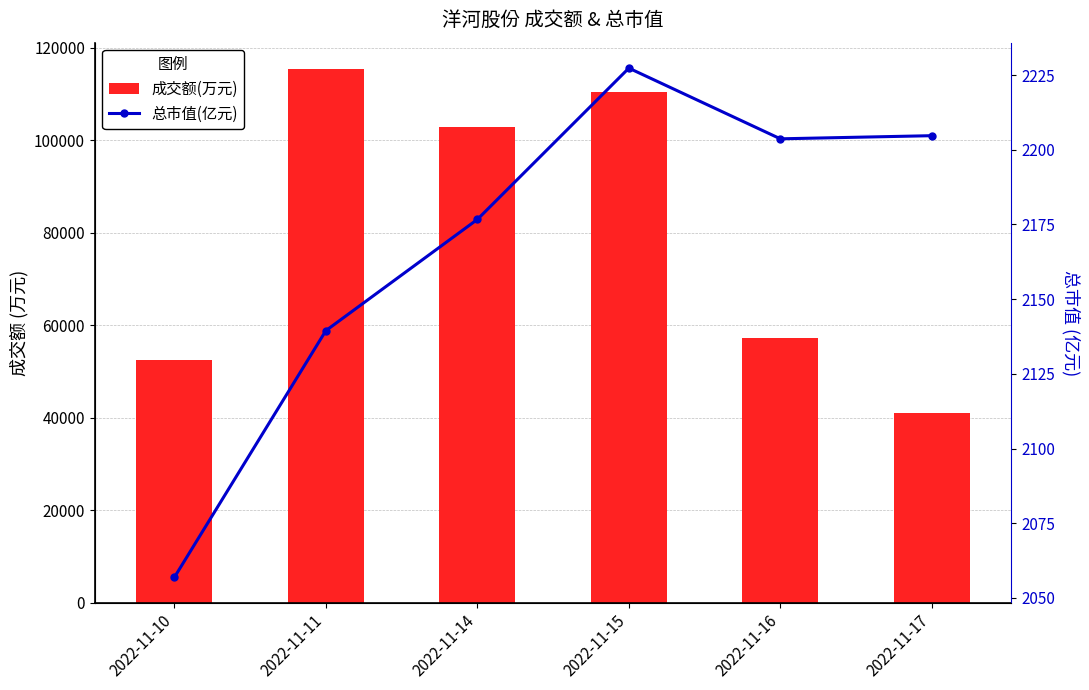

Between 2022-11-17 and 2022-11-14, which is larger?

2022-11-14